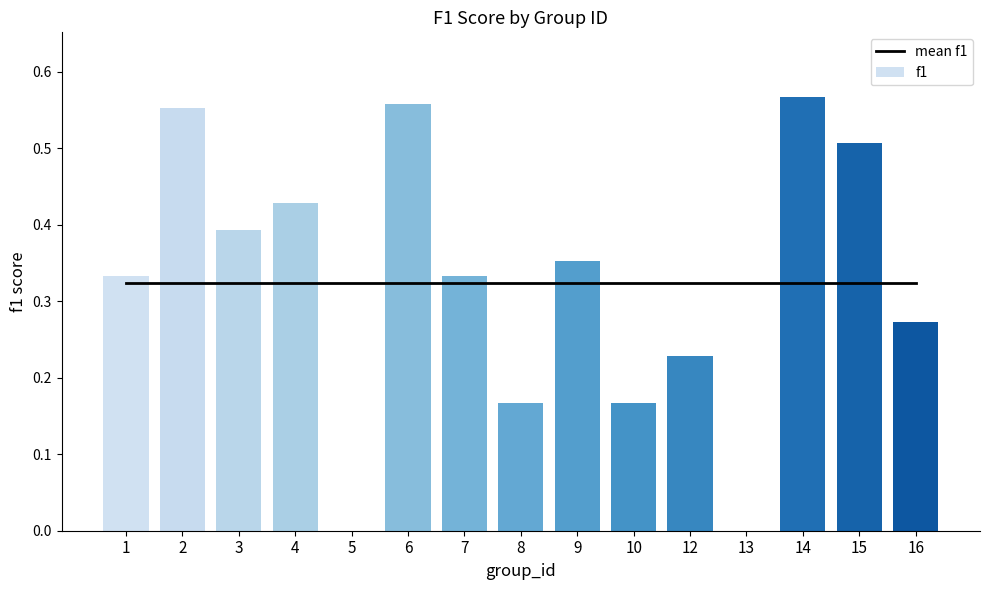

The chart shows a value of -0.3 at 13. True or false?

False